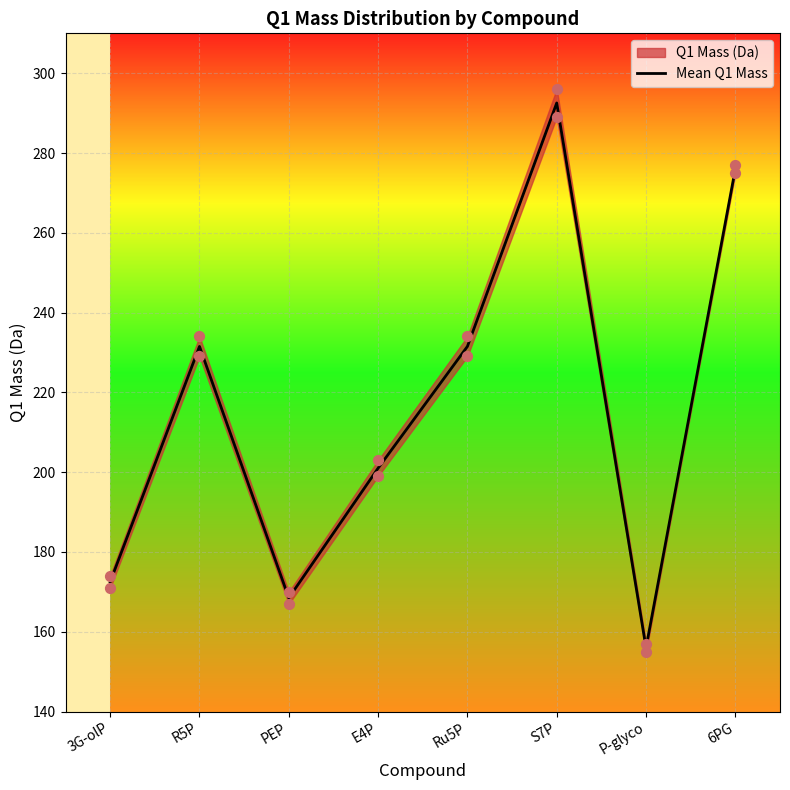

What is the ratio of the value at E4P to the value at R5P?

0.9